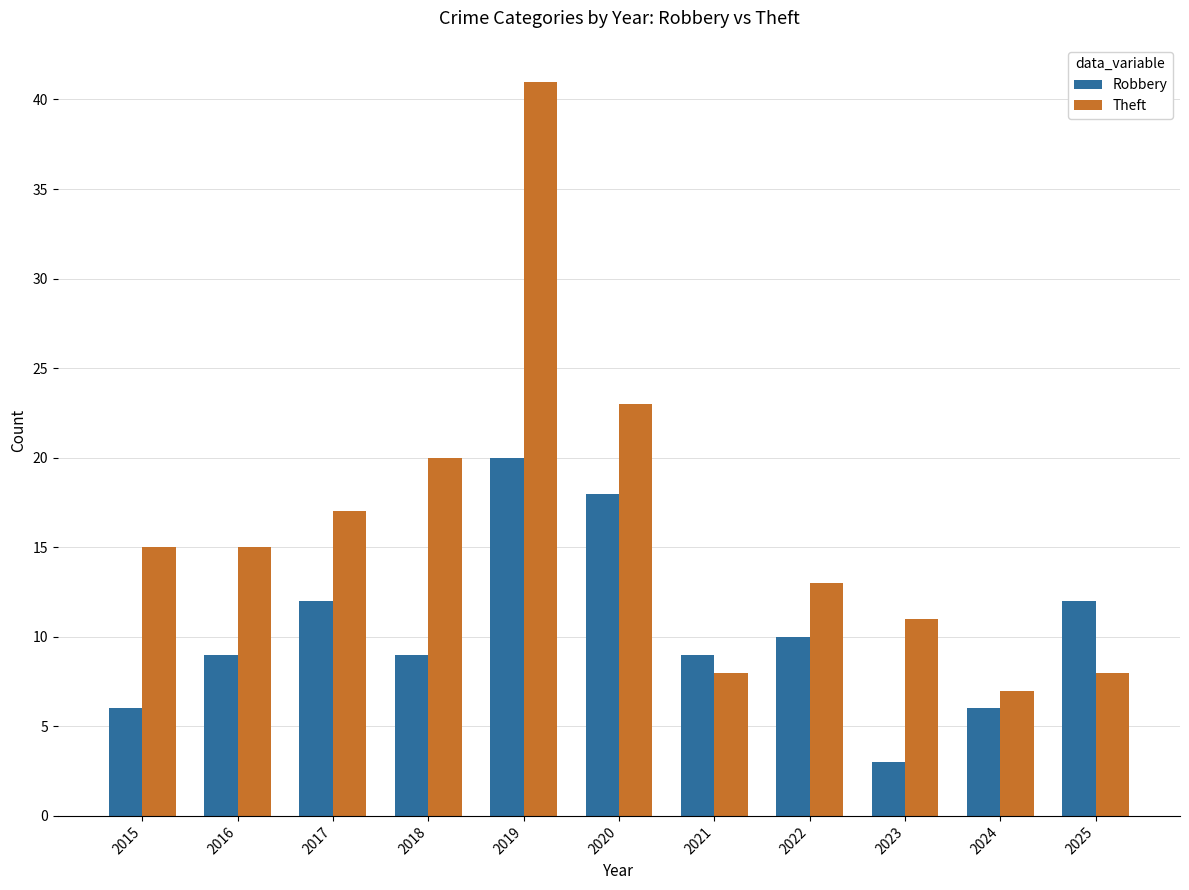

What is the difference between the maximum and minimum values in the Robbery series?

17